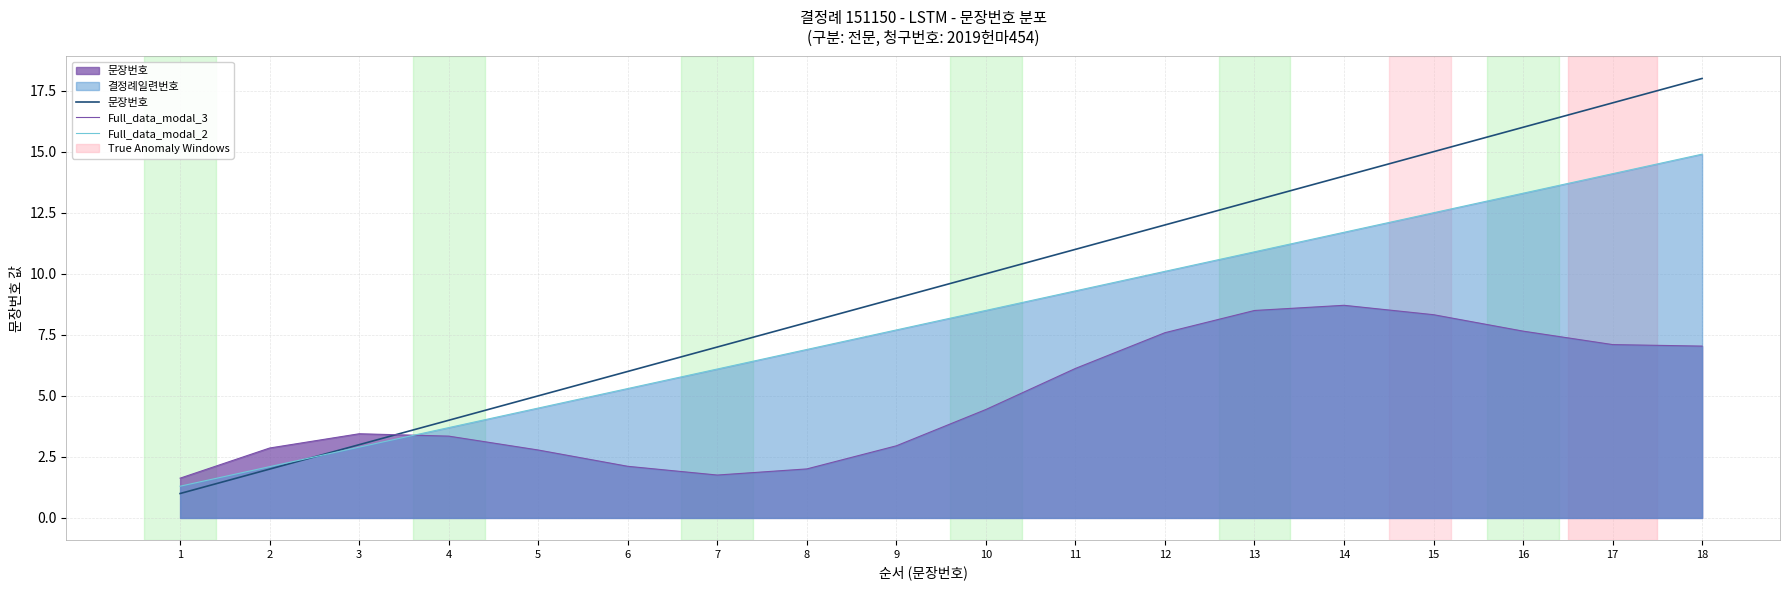

Rank the series by their maximum value, from lowest to highest.

Full_data_modal_3, Full_data_modal_2, 문장번호